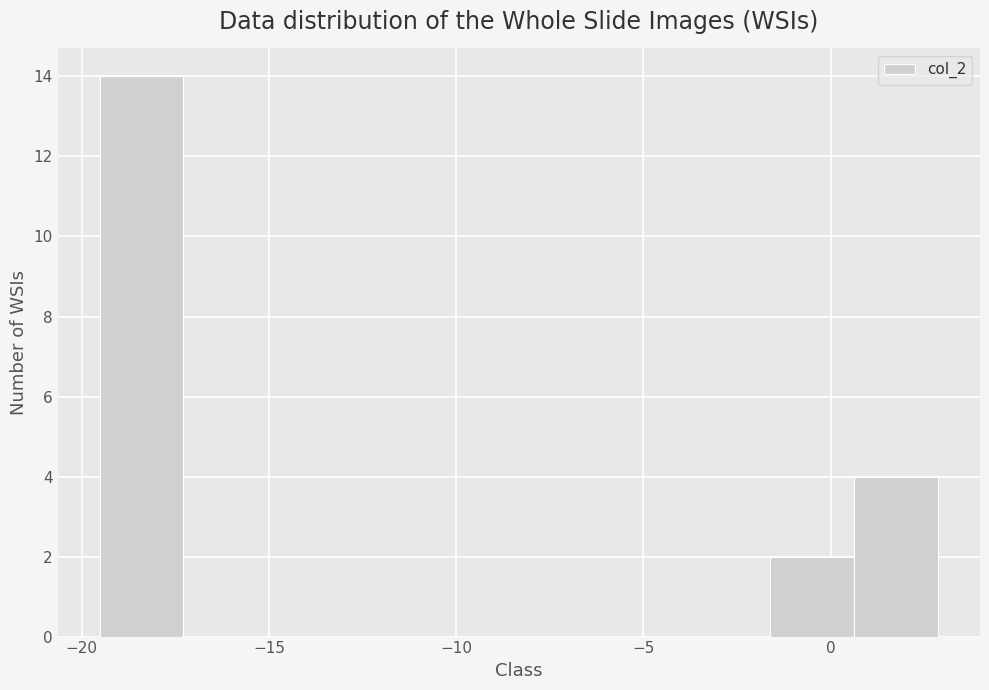

What is the height of the bar covering 0.5 to 3.0 on the x-axis? Neither the bar edges nor the heights are printed on the chart, so give them approximately, as read against the axes.

4